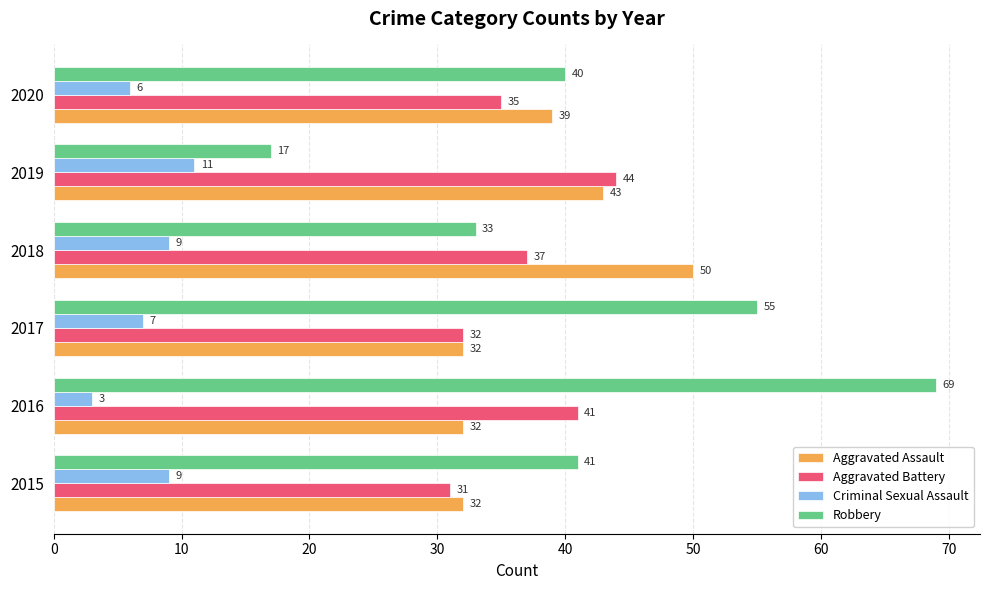

Count the Criminal Sexual Assault values in the range 6 to 9.

4